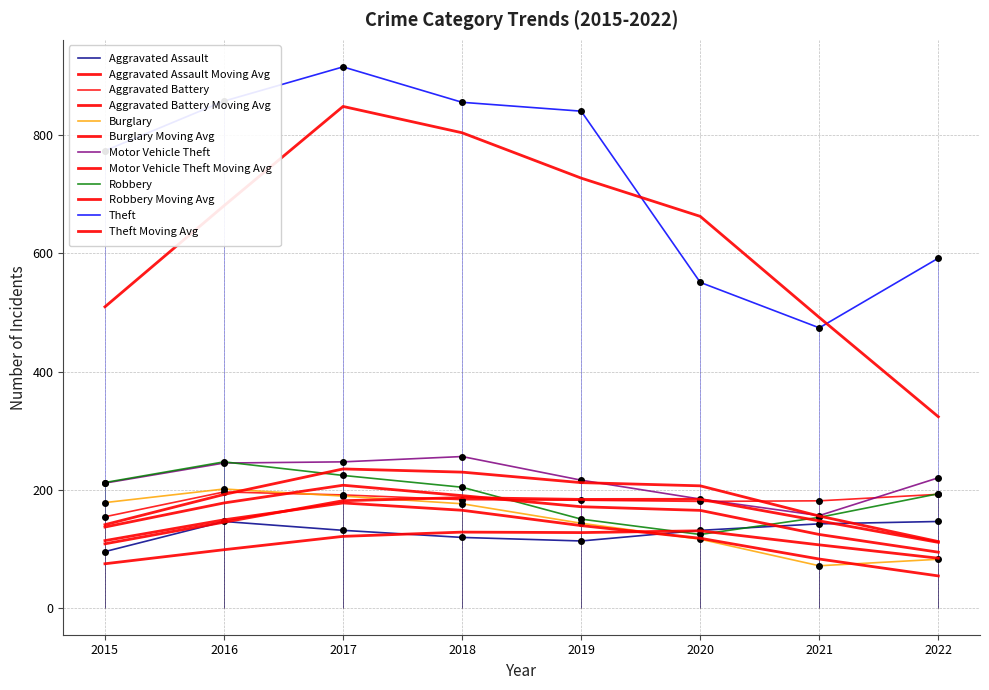

Which category has the lowest value in the Aggravated Assault series?

2015